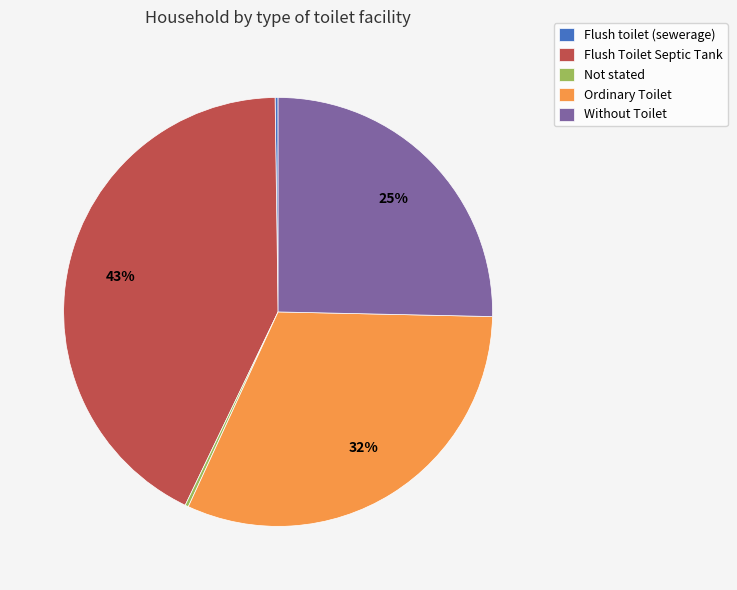

Which category has the biggest portion of the pie?

Flush Toilet Septic Tank